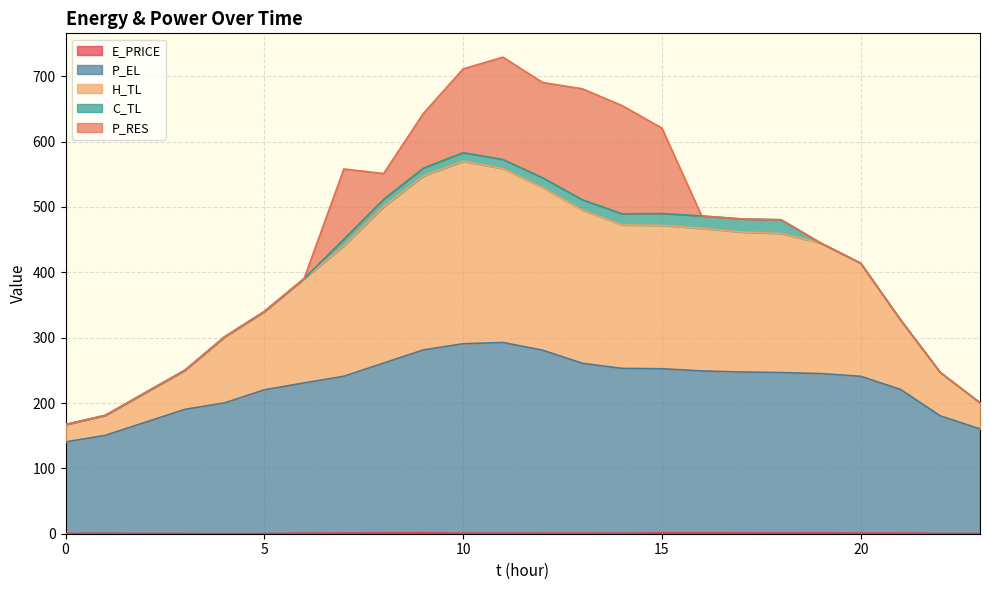

Rank the categories by P_EL value from highest to lowest.

11, 10, 9, 12, 8, 13, 14, 15, 16, 17, 18, 19, 7, 20, 6, 21, 5, 4, 3, 22, 2, 23, 1, 0